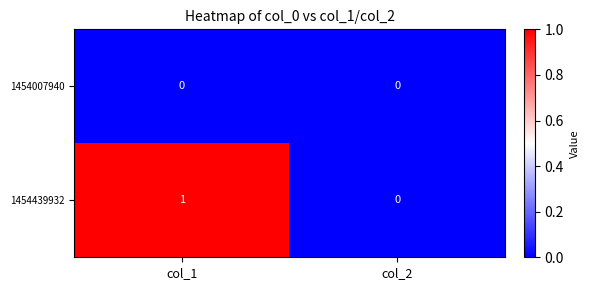

What is the difference between the highest and lowest values at col_1?

1